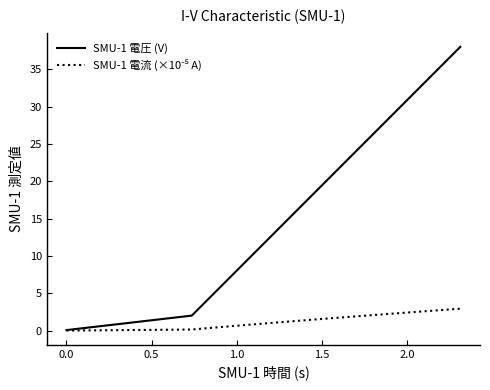

What is the maximum value shown in the chart?

38.0